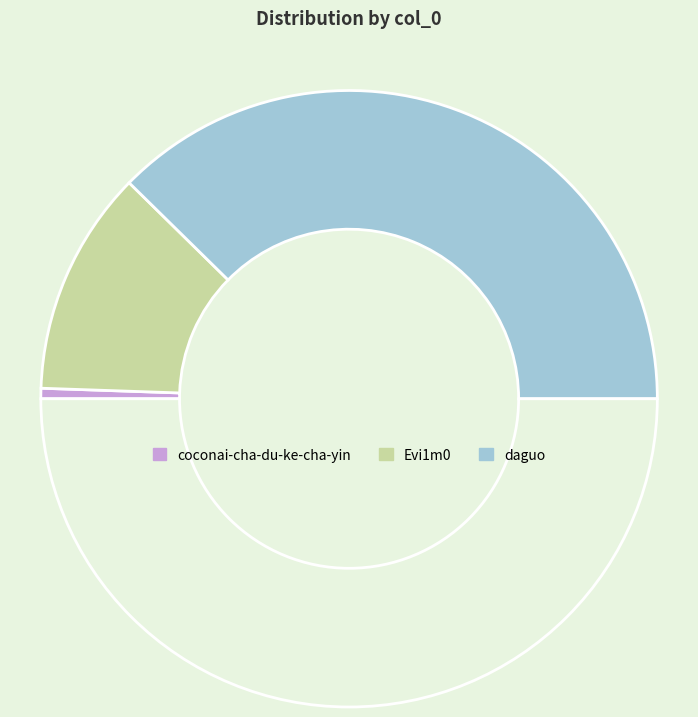

How many segments does this pie chart have?

4